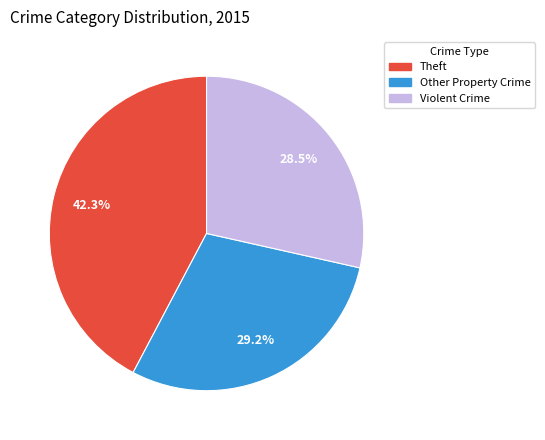

How much of the chart is everything except Violent Crime?

71.5%